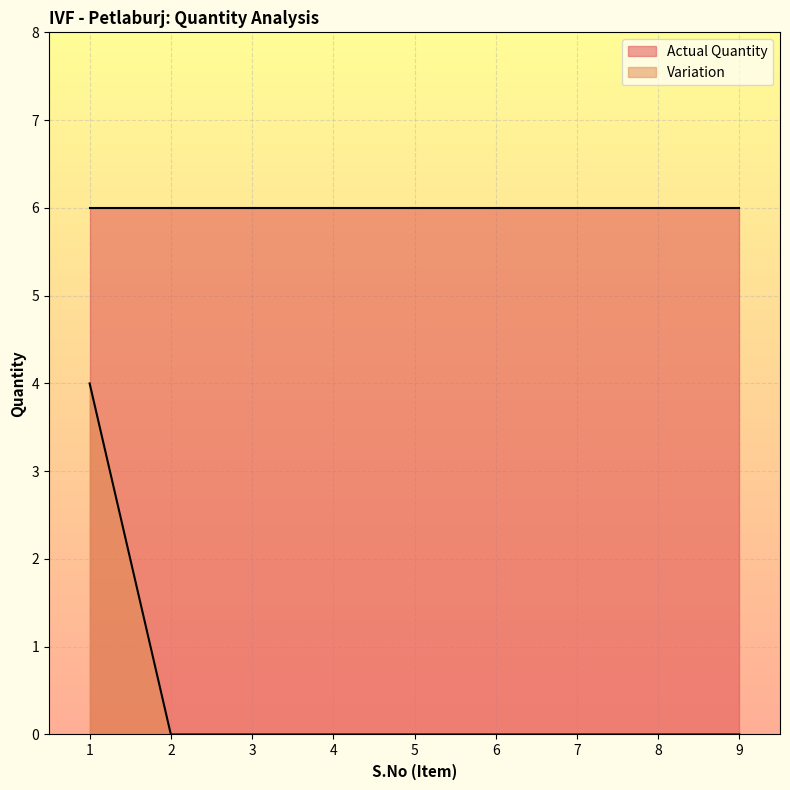

What value does the Actual Quantity series have at 2?

6